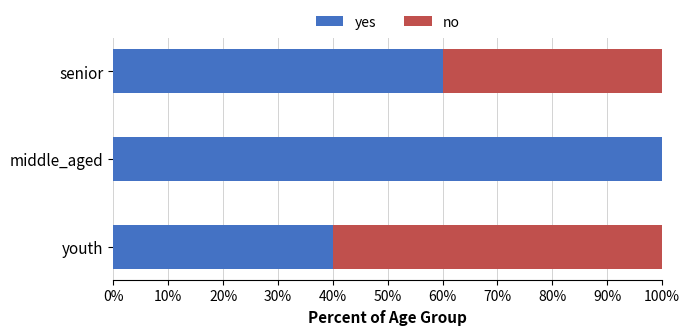

How many series are shown in this chart?

2